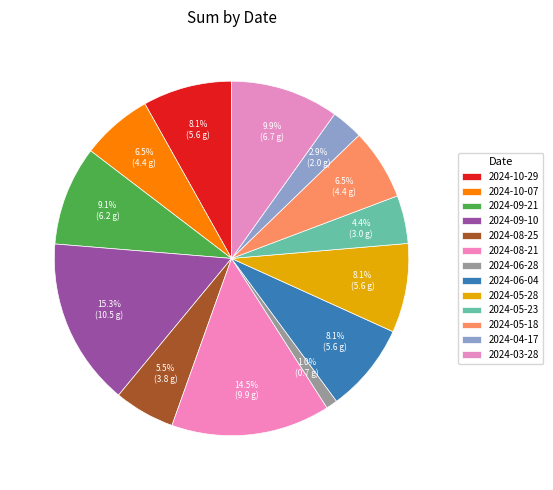

To the nearest percent, what percentage of the pie is 2024-06-28?

1%